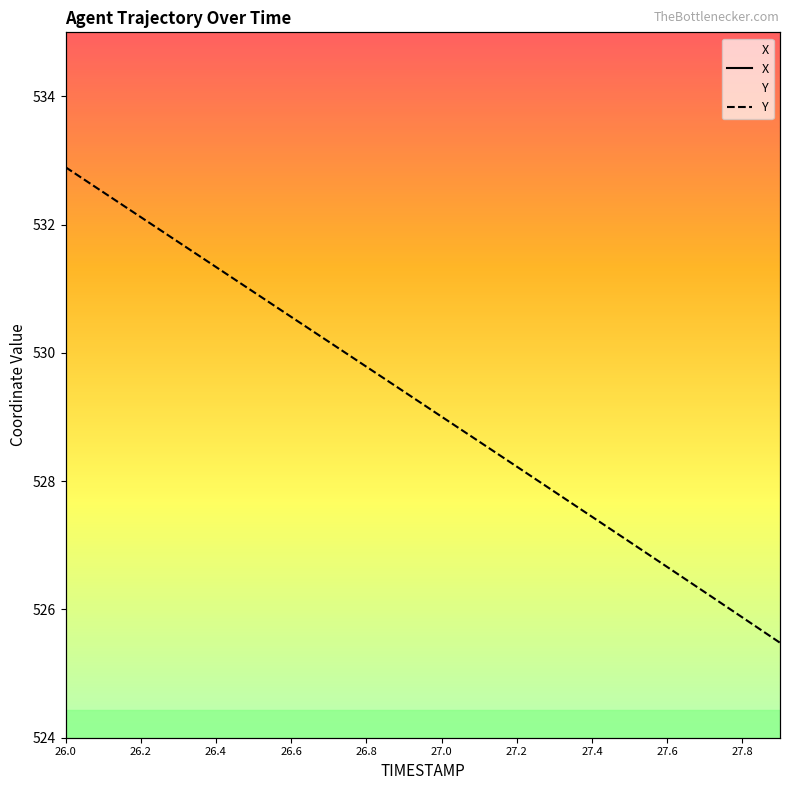

What position from the right is 26.2?

19